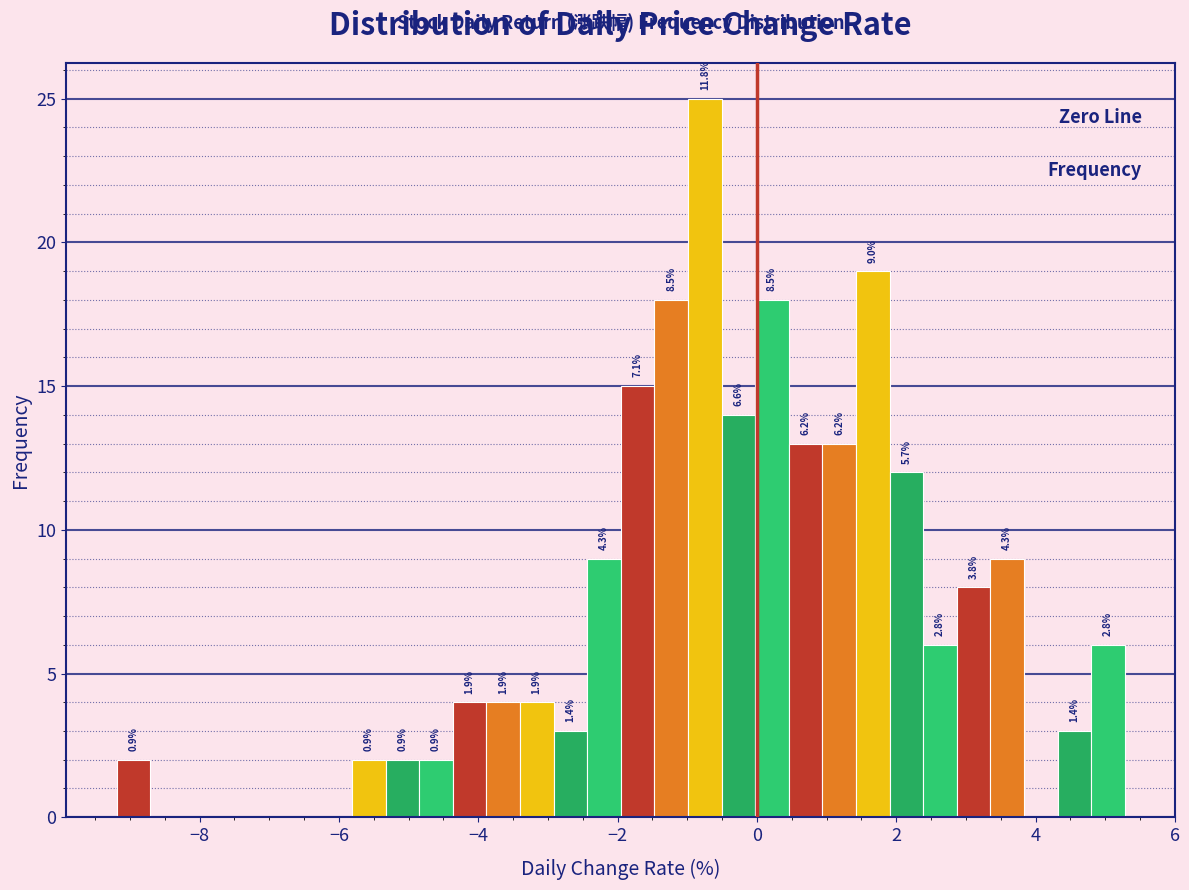

Read against the x-axis, roughly where is the centre of the tallest bar?

-0.8